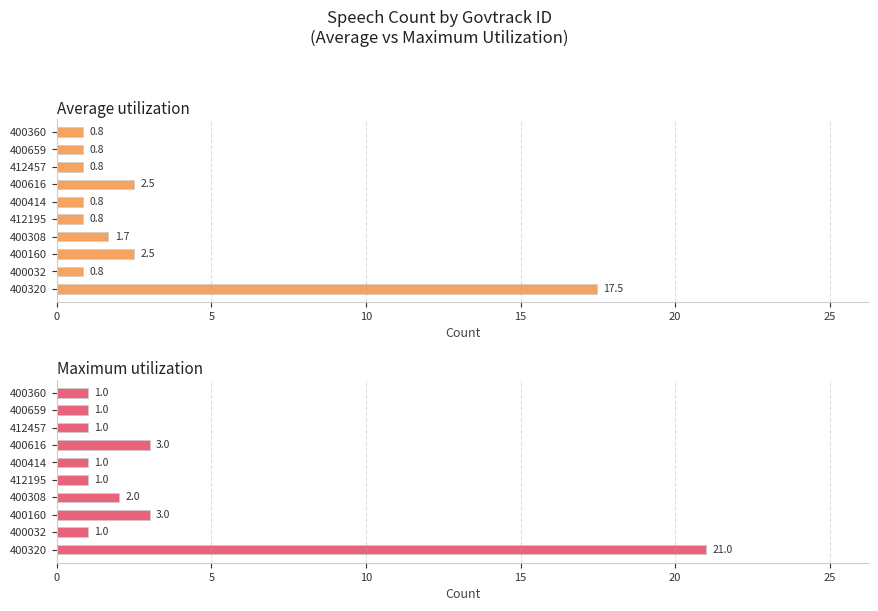

How many data points does each series have?

10